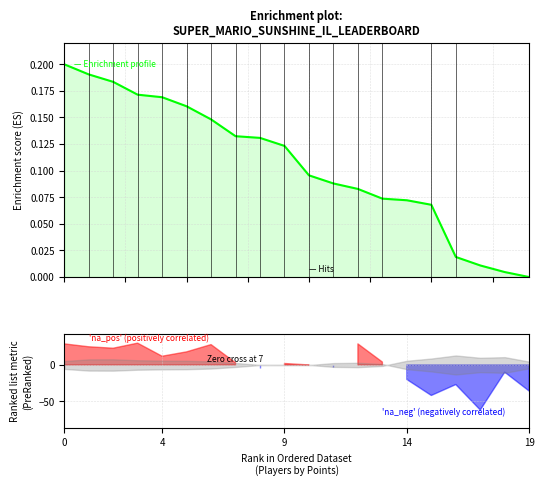

What value does the data have at 10?

0.1